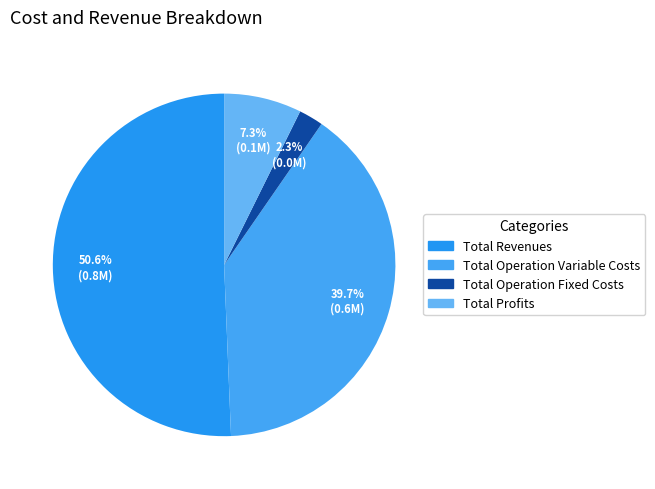

Count the number of slices in the pie.

4